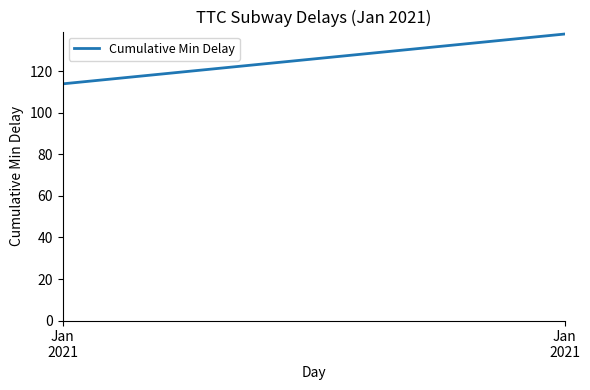

Reading right to left, list all the values displayed in this chart.

Jan
2021=138	Jan
2021=114